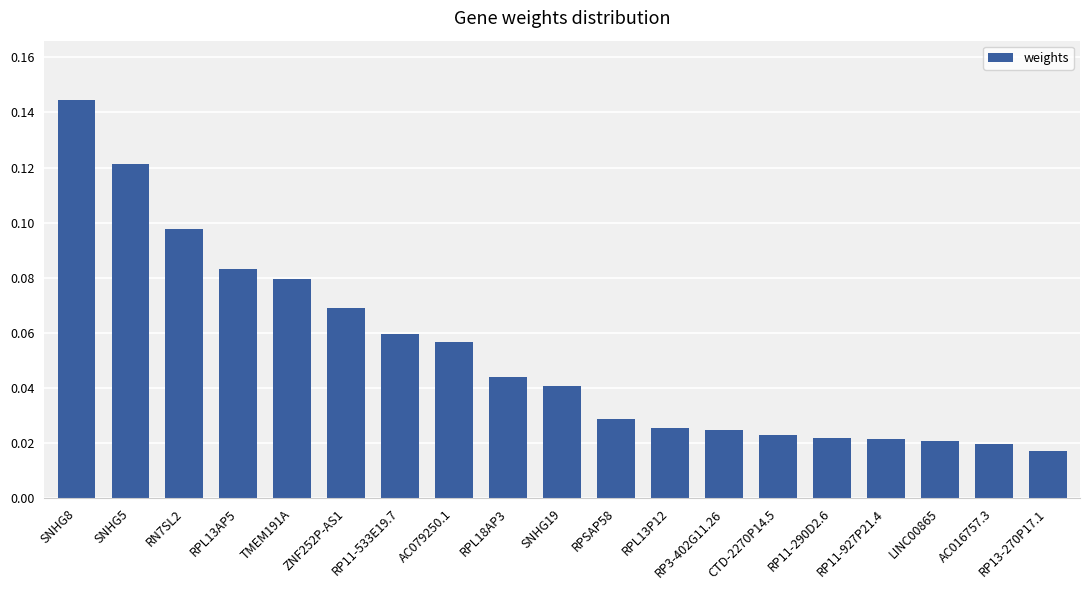

What is the label of the 5th bar from the left?

TMEM191A